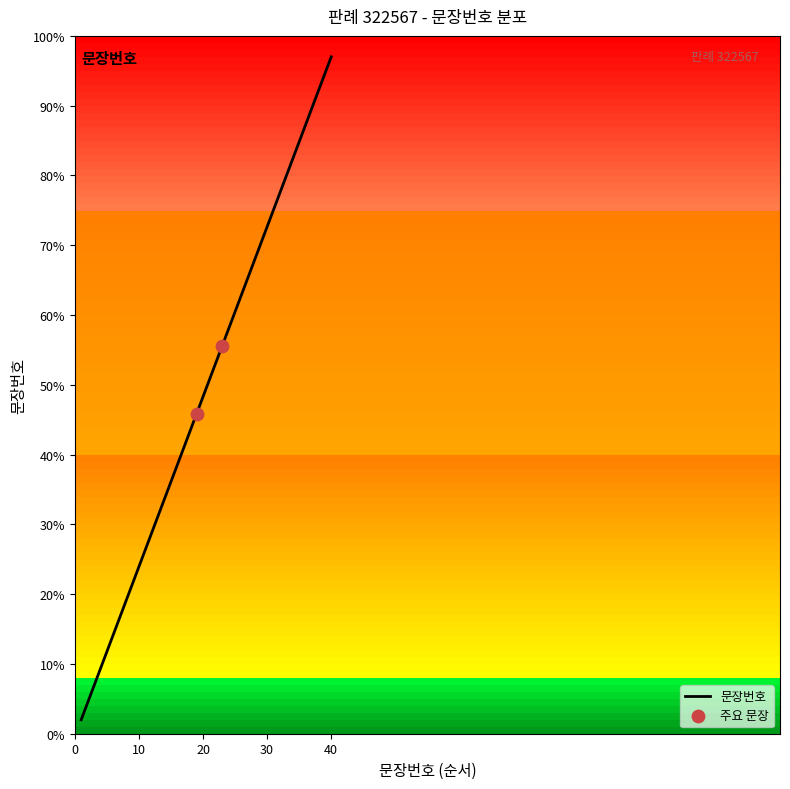

What is the greatest value displayed?

97.0